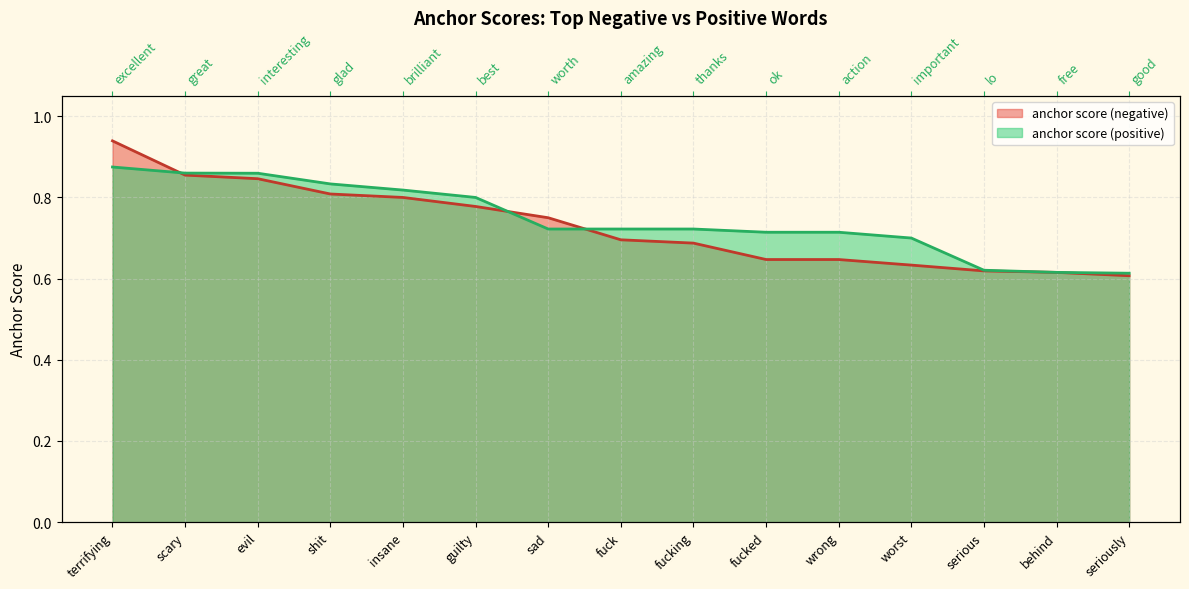

Is it true that anchor score (negative) equals 0.8 at guilty?

True